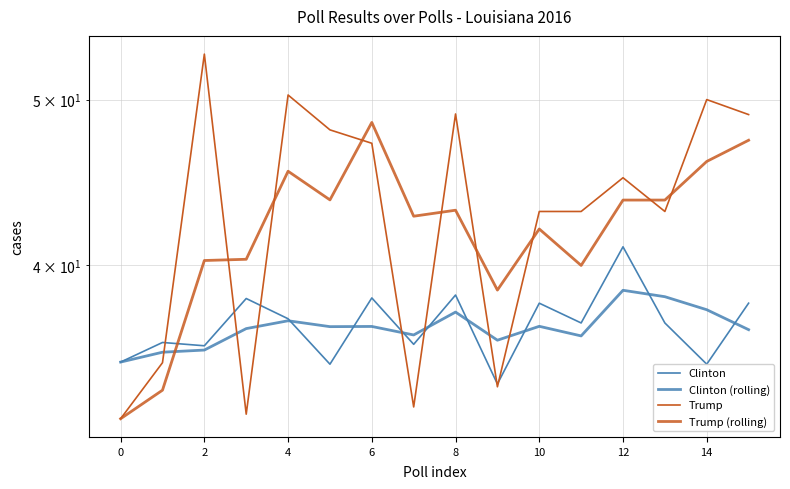

At how many categories does at least one series exceed 39?

13